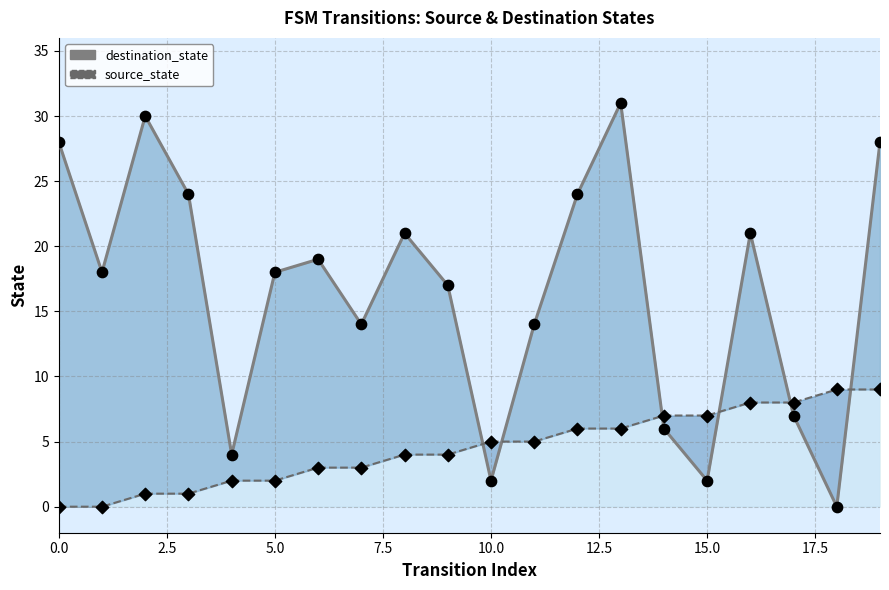

Which series contains the lowest Y value?

destination_state